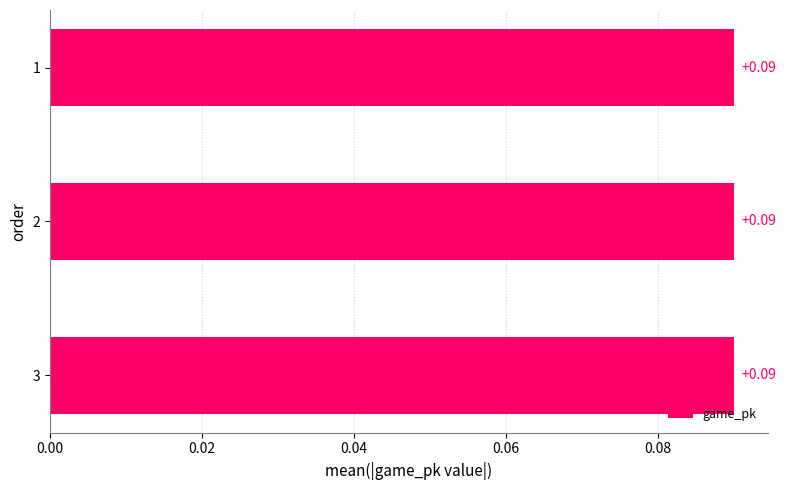

What is the sum of all values?

0.3